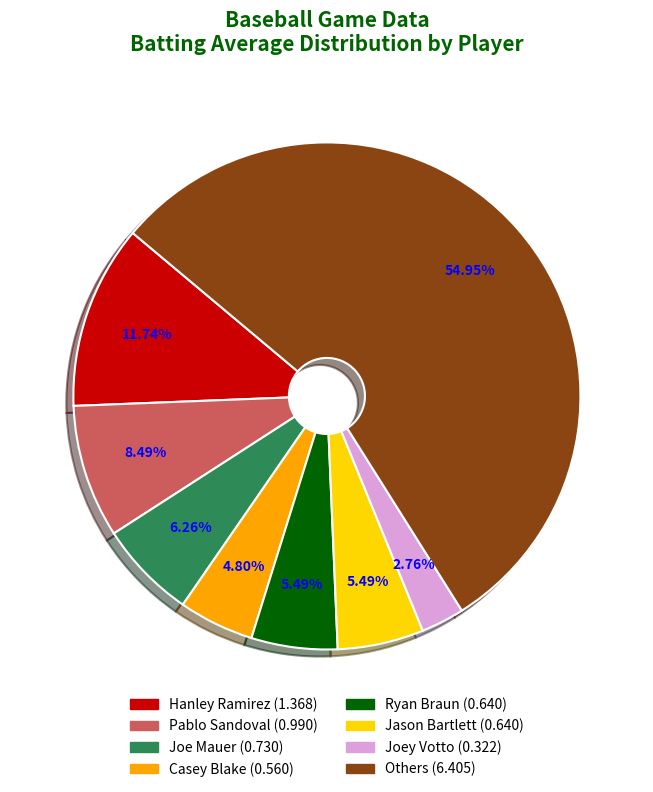

Does any single category account for the majority?

Yes